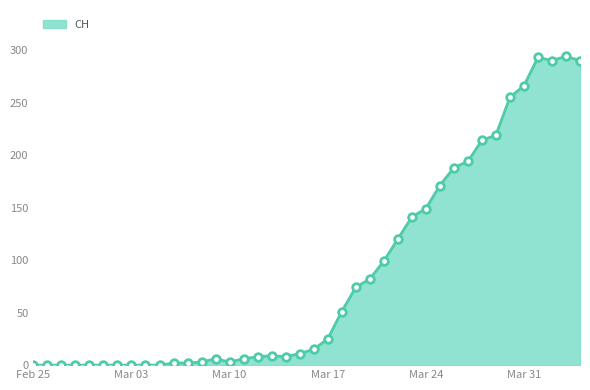

What is the maximum value shown in the chart?

294